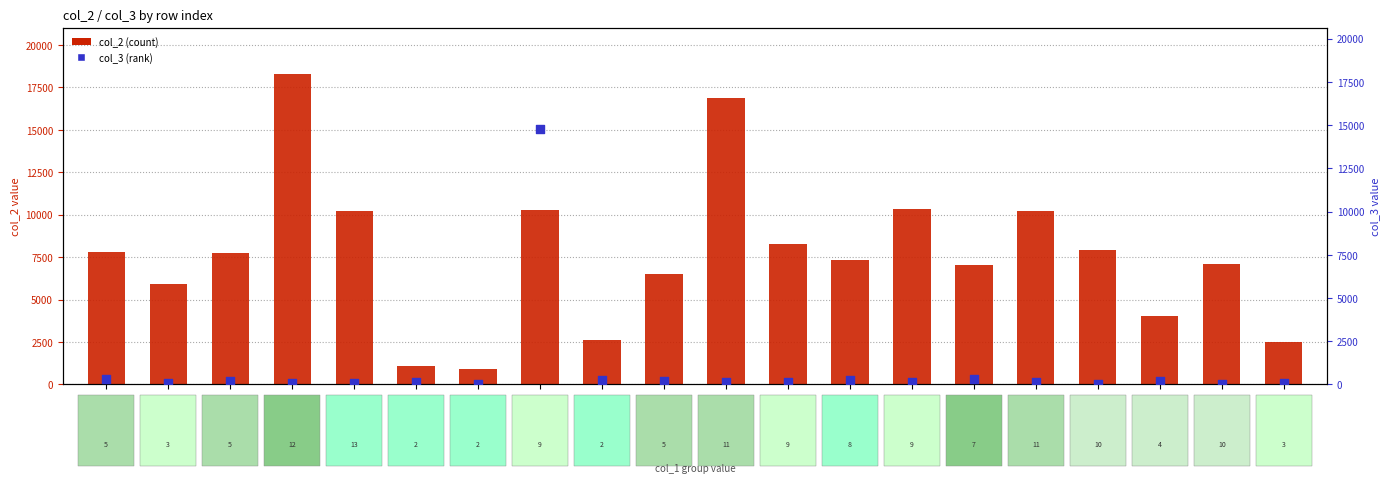

At which category is the sum across all series the highest?

Row 7